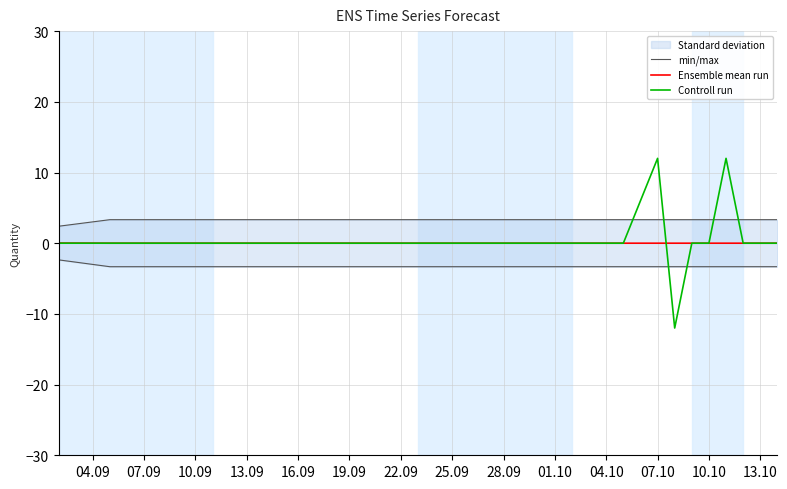

Does the chart have visible grid lines?

Yes